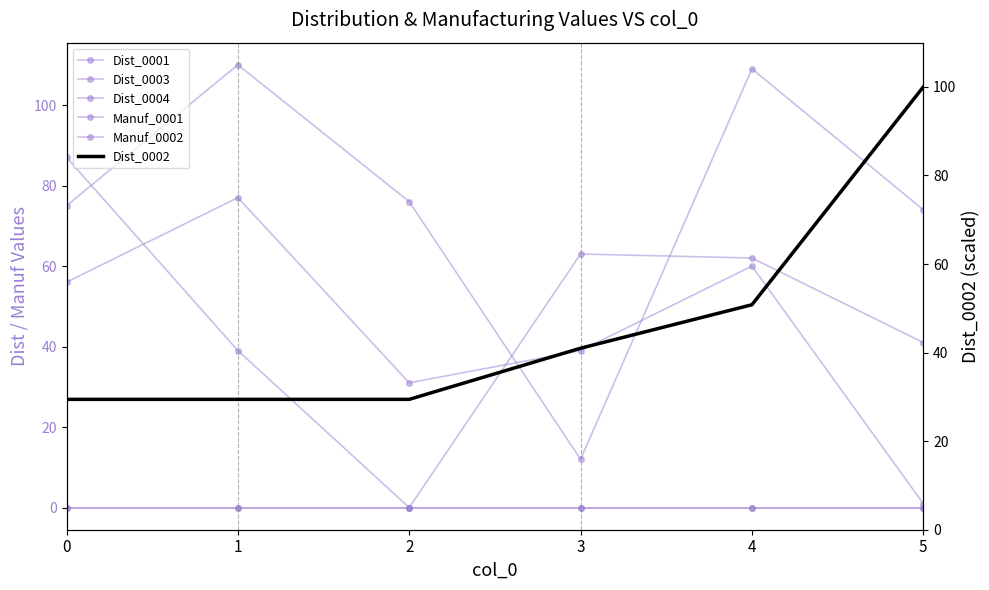

Is this an area chart (filled region under the line)?

No